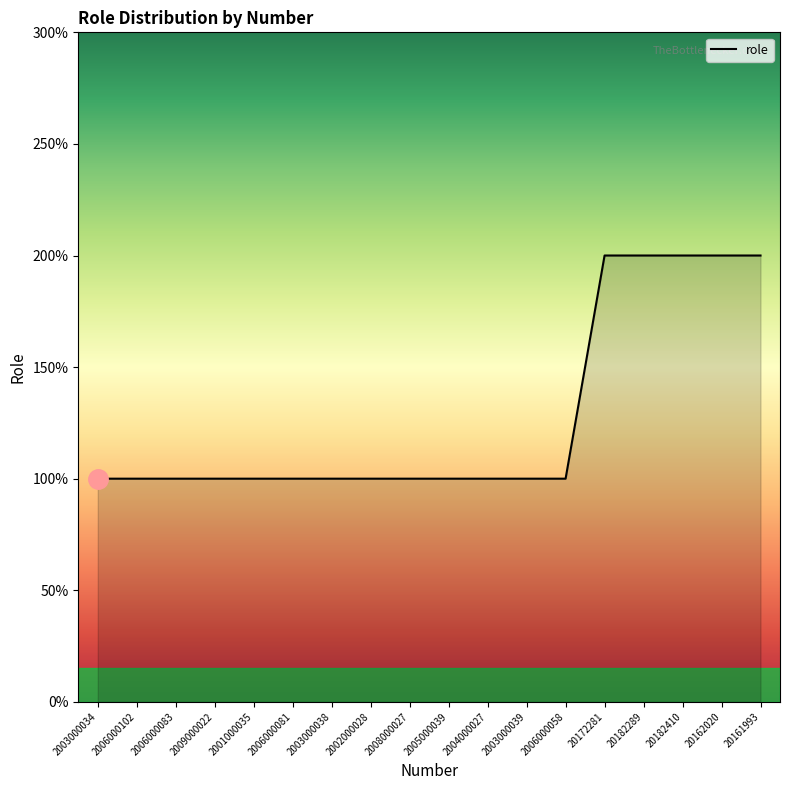

Count the values in the range 1 to 2.

18